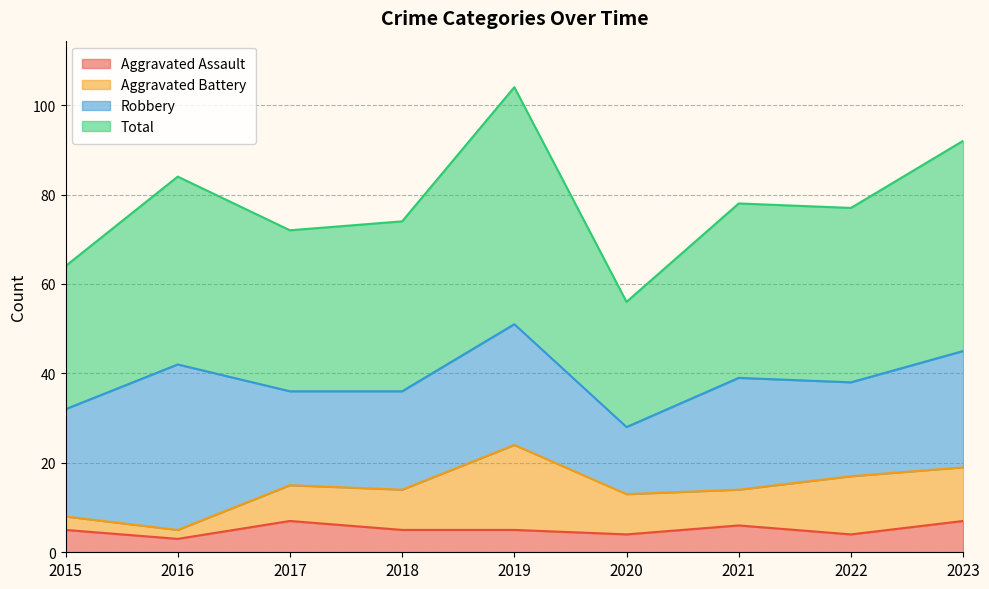

True or false: Aggravated Assault and Total intersect in this chart.

False